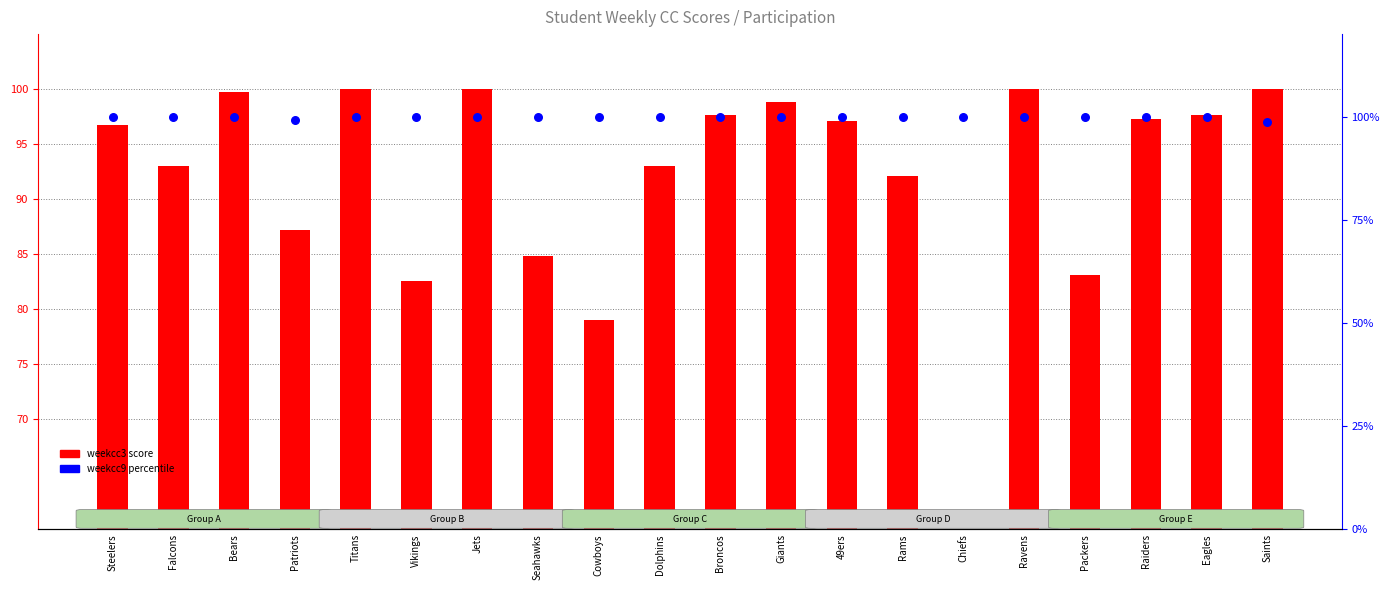

Is the value of weekcc9 percentile at Dolphins greater than the value of weekcc3 score at Giants?

Yes